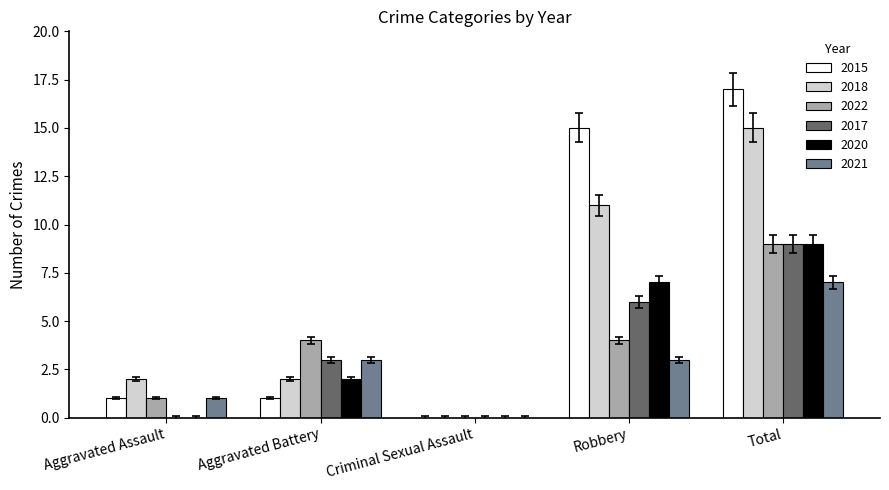

Are the bars horizontal?

No